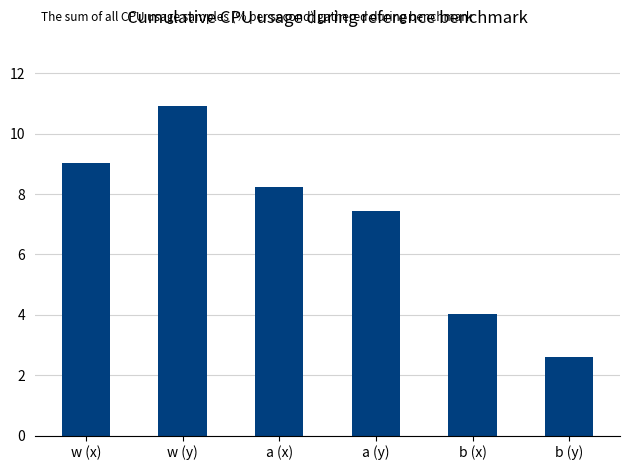

Is it true that the value at a (y) is 7.5?

True